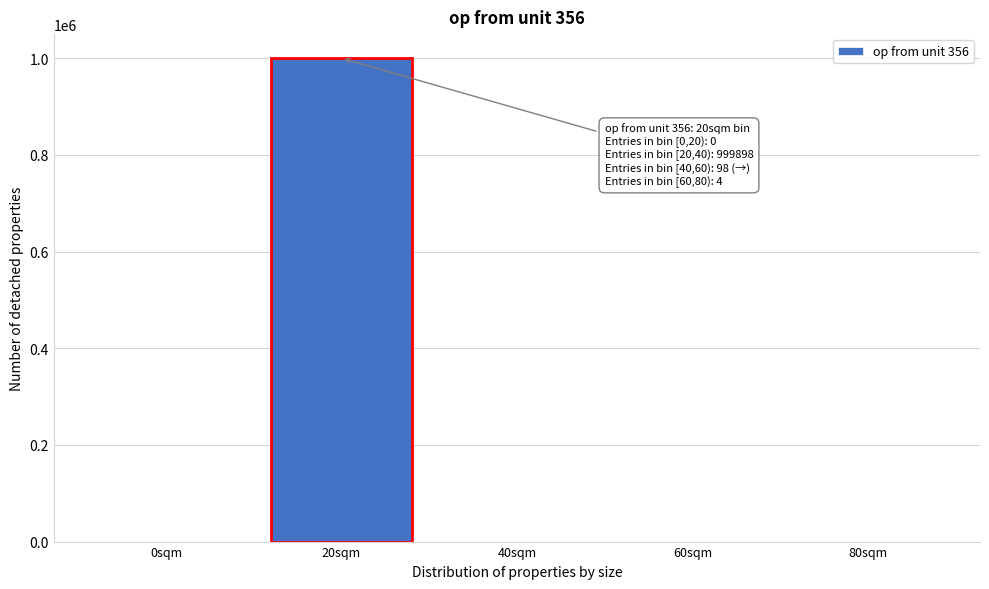

What is the sum of all values?

1000000